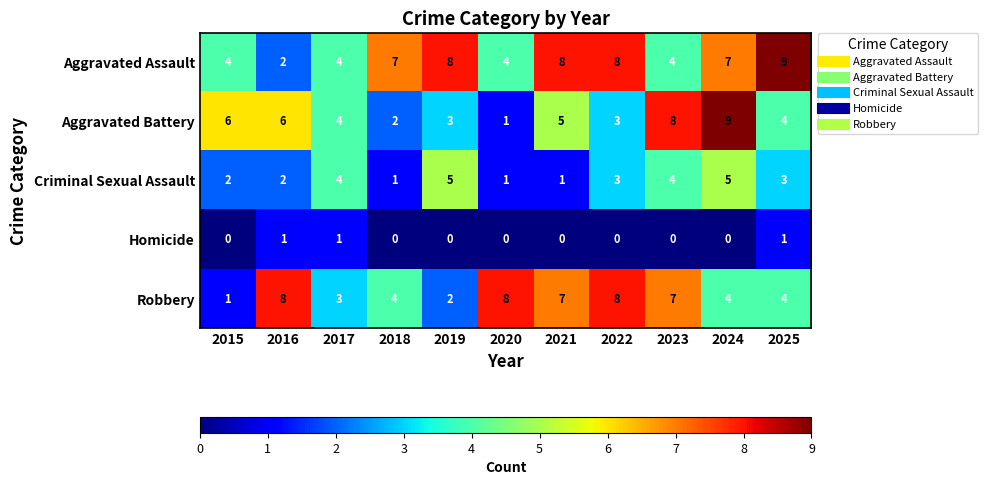

What is the highest value of the Robbery series?

8